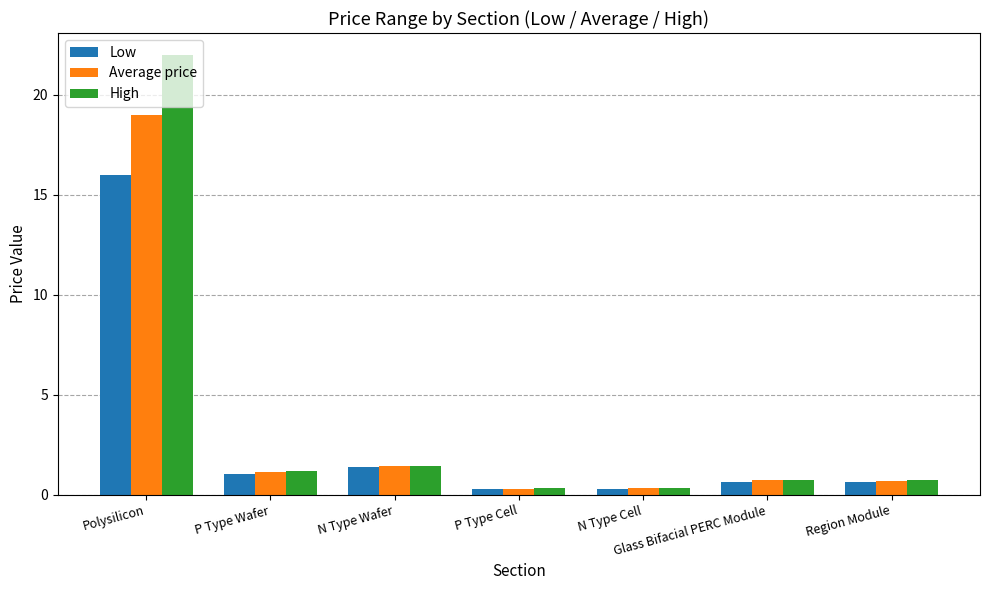

Is it true that High equals 1.2 at P Type Wafer?

True